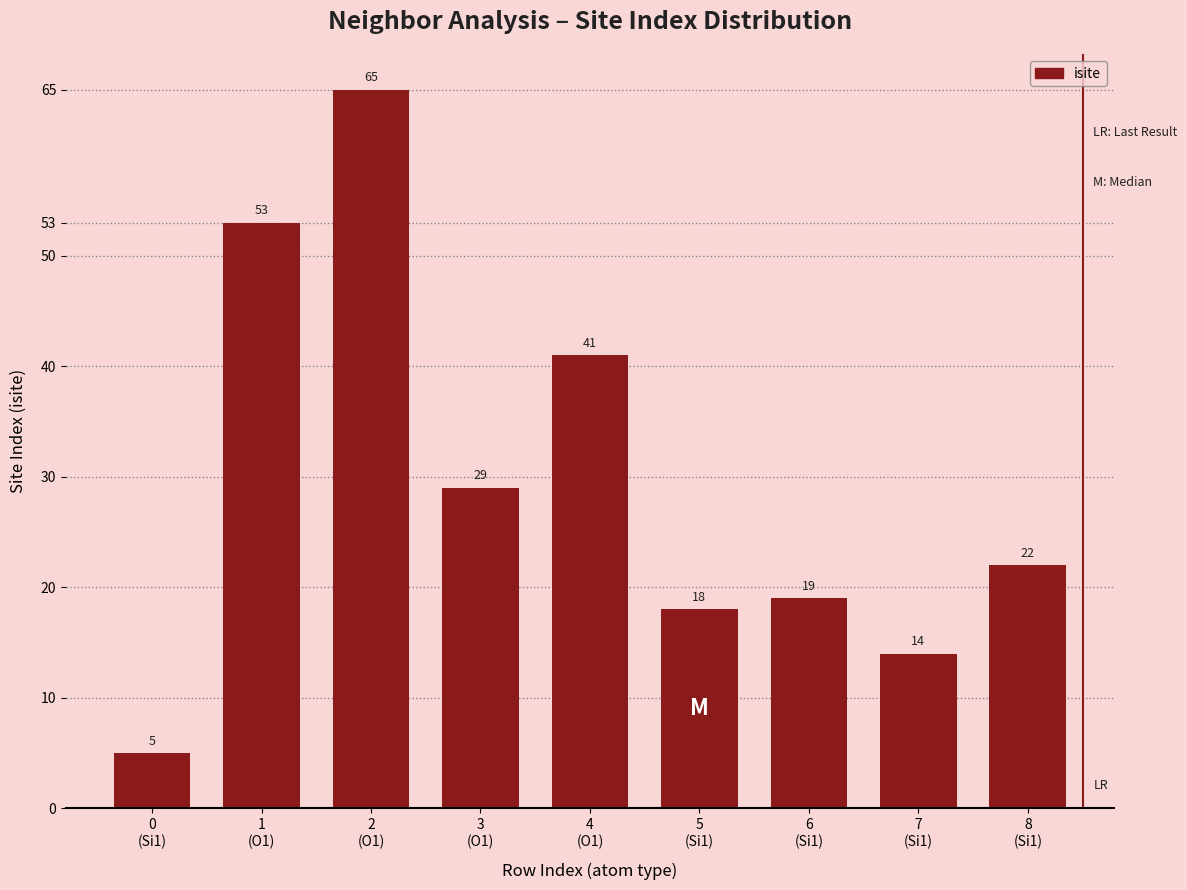

Rank the categories by value from lowest to highest.

0
(Si1), 7
(Si1), 5
(Si1), 6
(Si1), 8
(Si1), 3
(O1), 4
(O1), 1
(O1), 2
(O1)